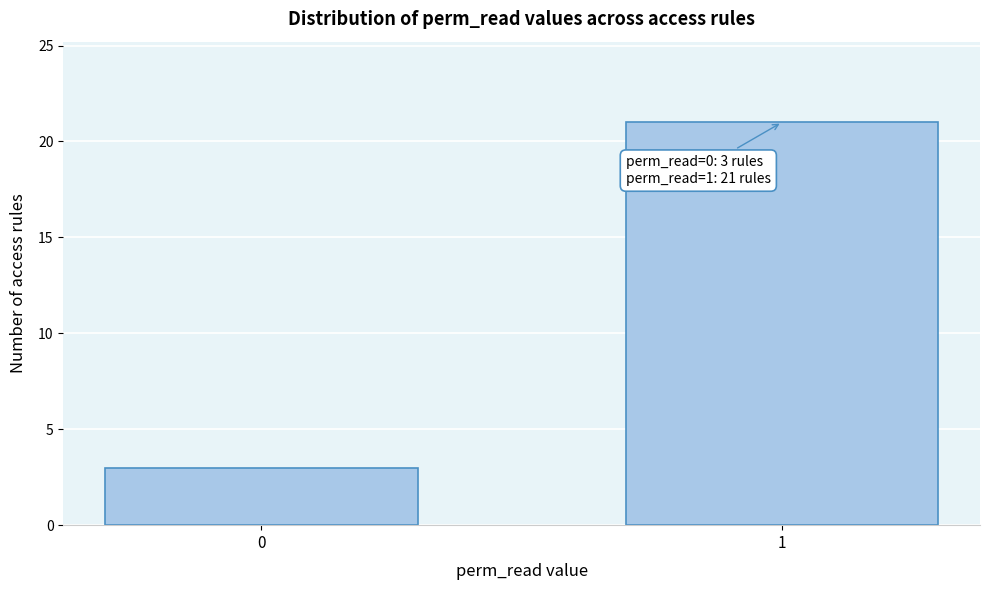

Reading left to right, extract all data points from this chart.

0=3	1=21